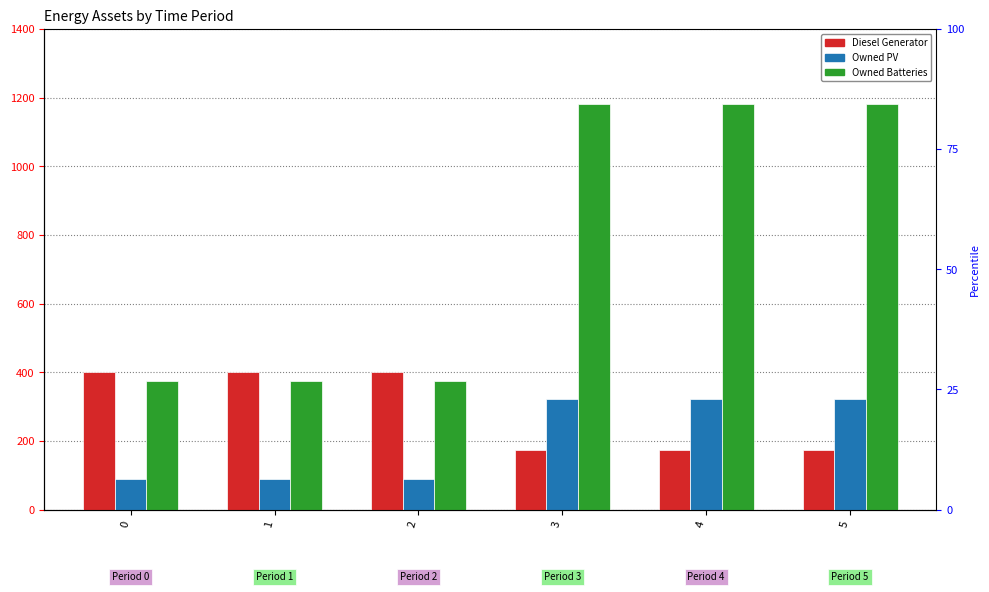

What is the value of the Diesel Generator bar at the 3rd from the left?

400